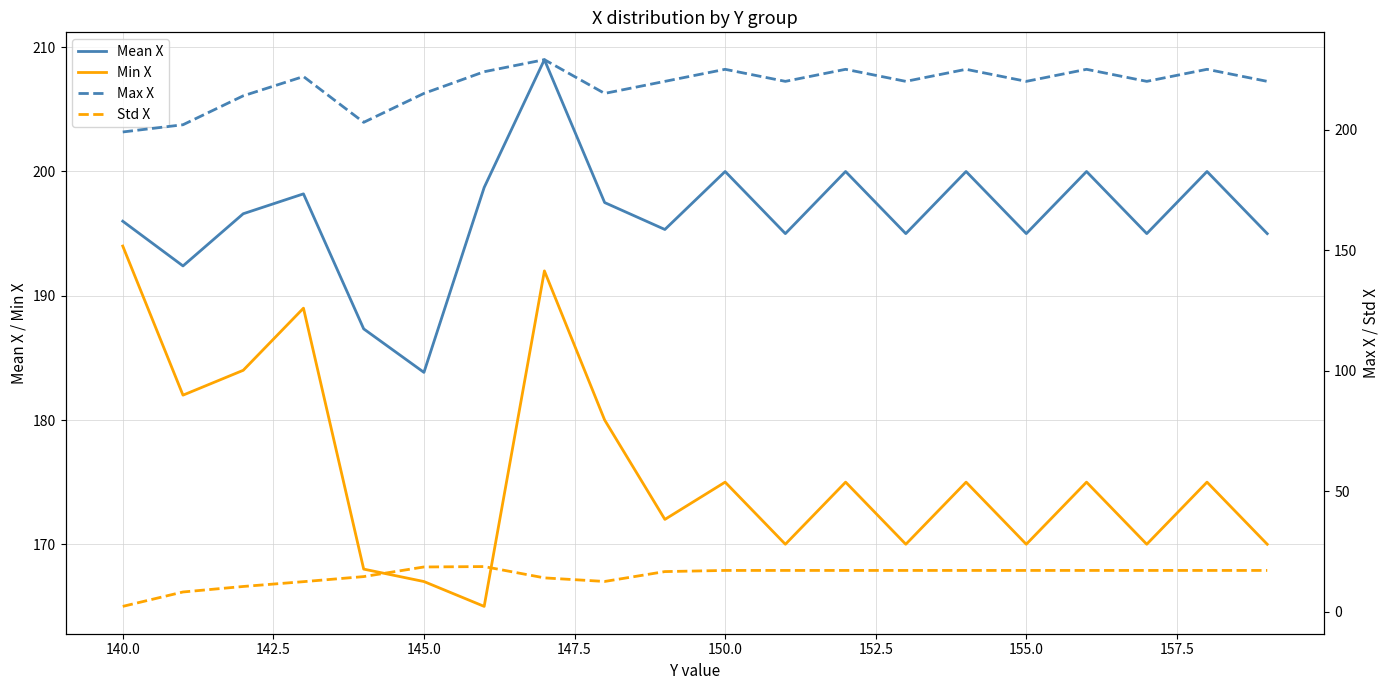

True or false: Mean X and Min X intersect in this chart.

False